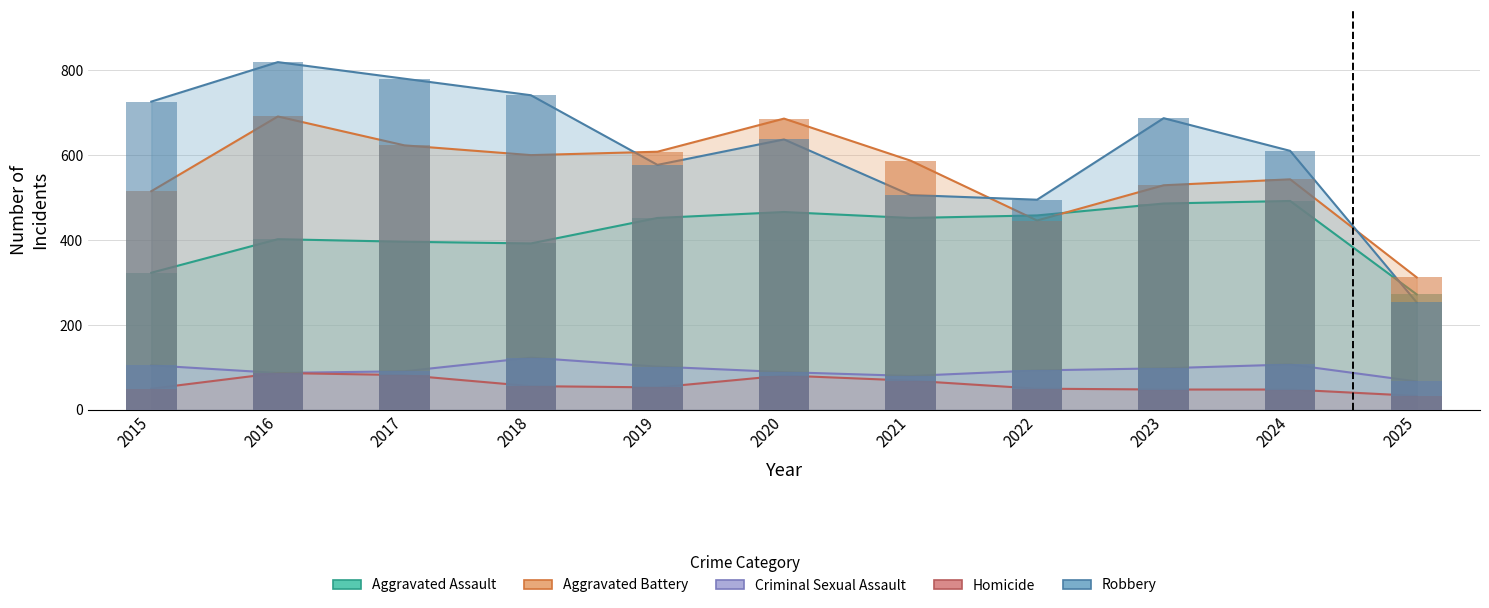

Does the chart contain stacked bars?

No